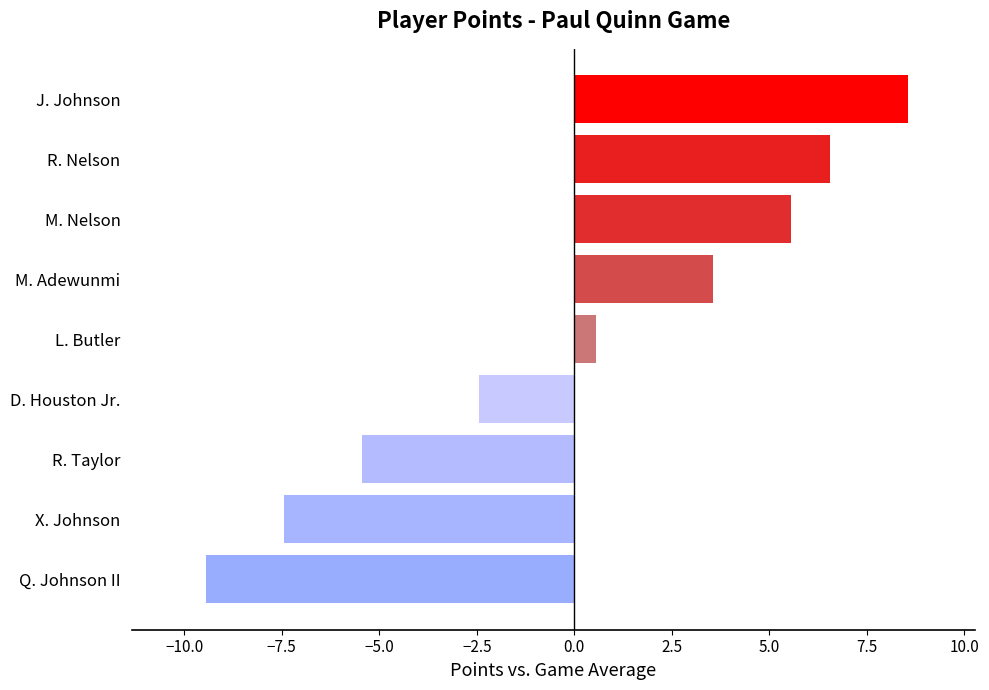

Which has a higher value, J. Johnson or Q. Johnson II?

J. Johnson